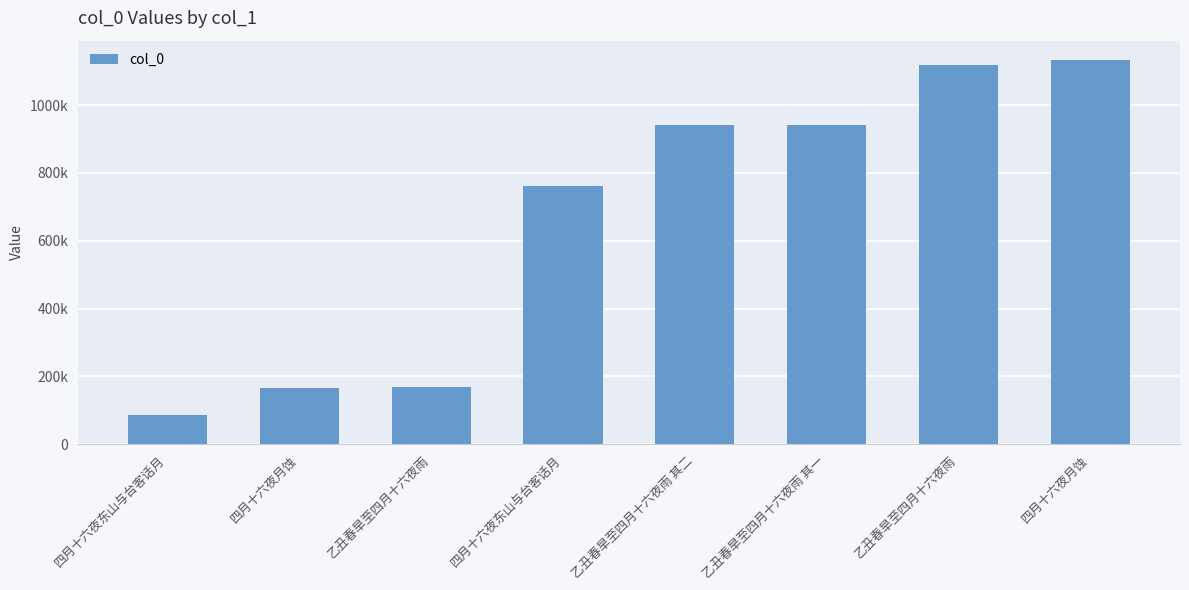

What value does the data have at 四月十六夜东山与台客话月, to the nearest 50?

85350